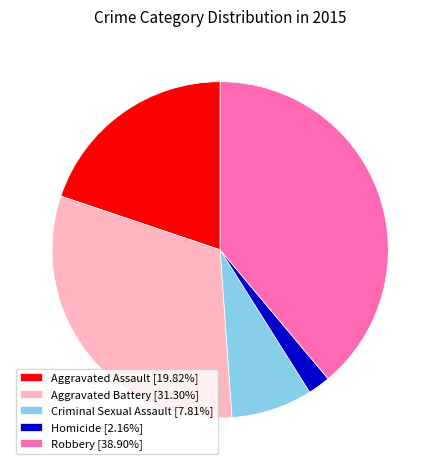

Which has a higher value, Criminal Sexual Assault or Homicide?

Criminal Sexual Assault